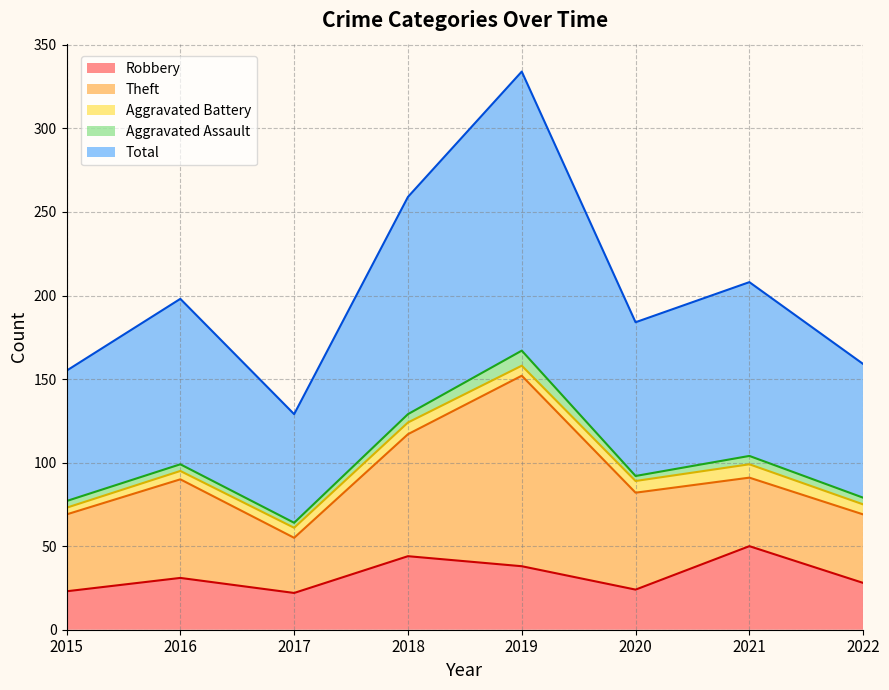

What is the maximum value shown in the chart?

167